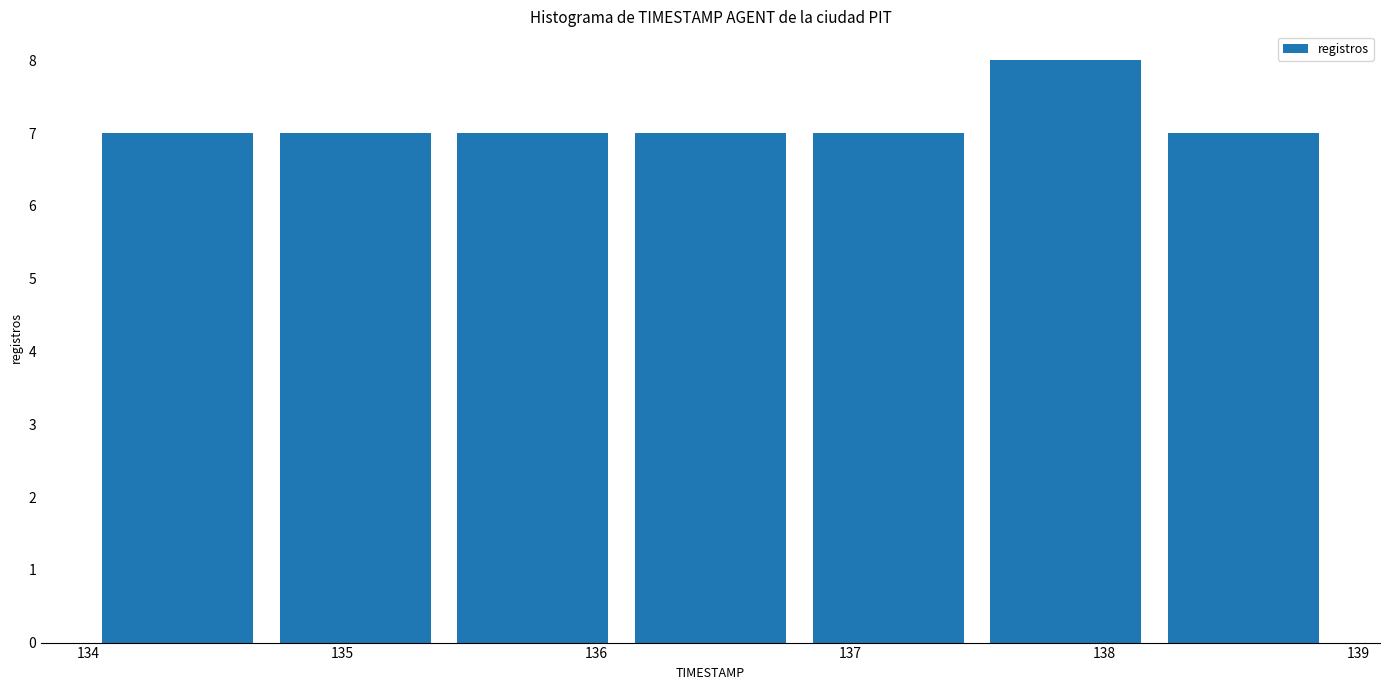

Reading left to right, list every bar in this chart as the range it spans on the x-axis followed by its height. The values are not printed on the chart, so give them approximately, as read against the axis.

134.0 to 134.7: 7
134.7 to 135.4: 7
135.4 to 136.1: 7
136.1 to 136.8: 7
136.8 to 137.5: 7
137.5 to 138.2: 8
138.2 to 138.9: 7